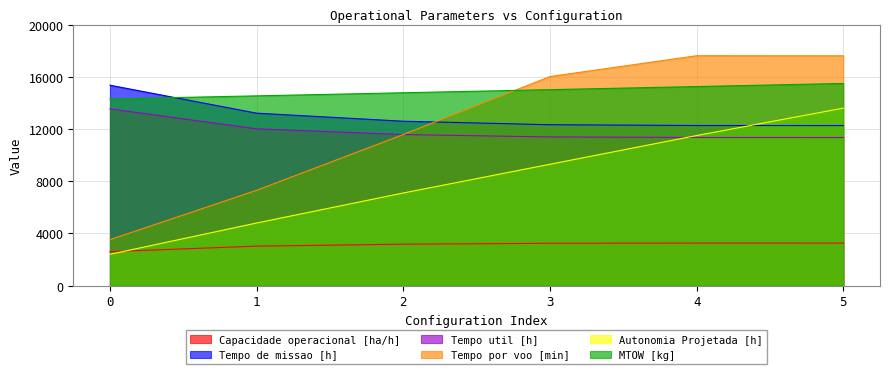

What is the value of the Capacidade operacional [ha/h] point at the 5th from the left?

3260.2